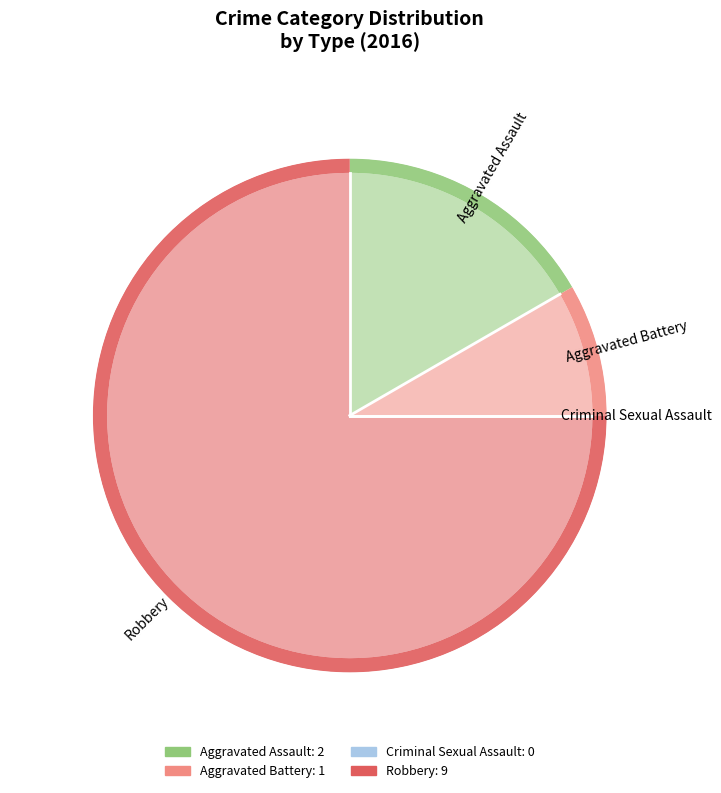

To the nearest percent, what is the difference between the Aggravated Battery and Robbery slice percentages?

67%